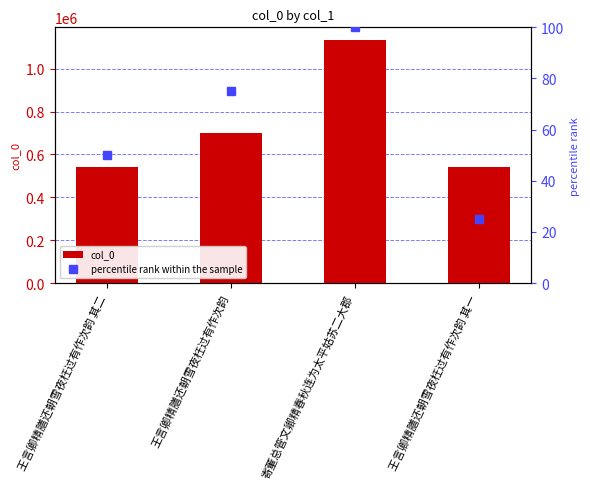

Reading right to left, list all the values displayed in this chart.

col_0: 541647	1135486	702078	541648
percentile rank within the sample: 25	100	75	50